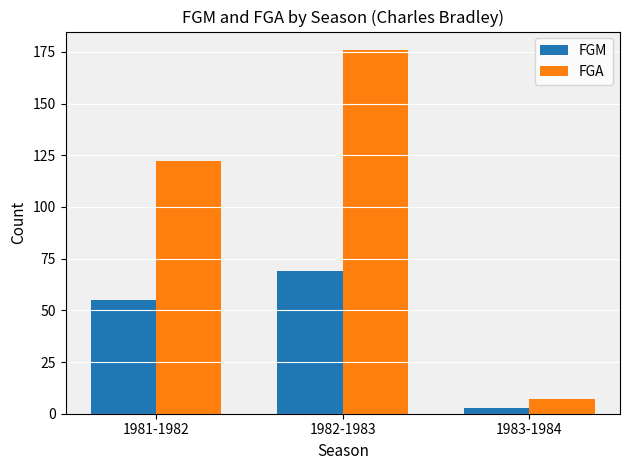

What is the average value of the FGM series?

42